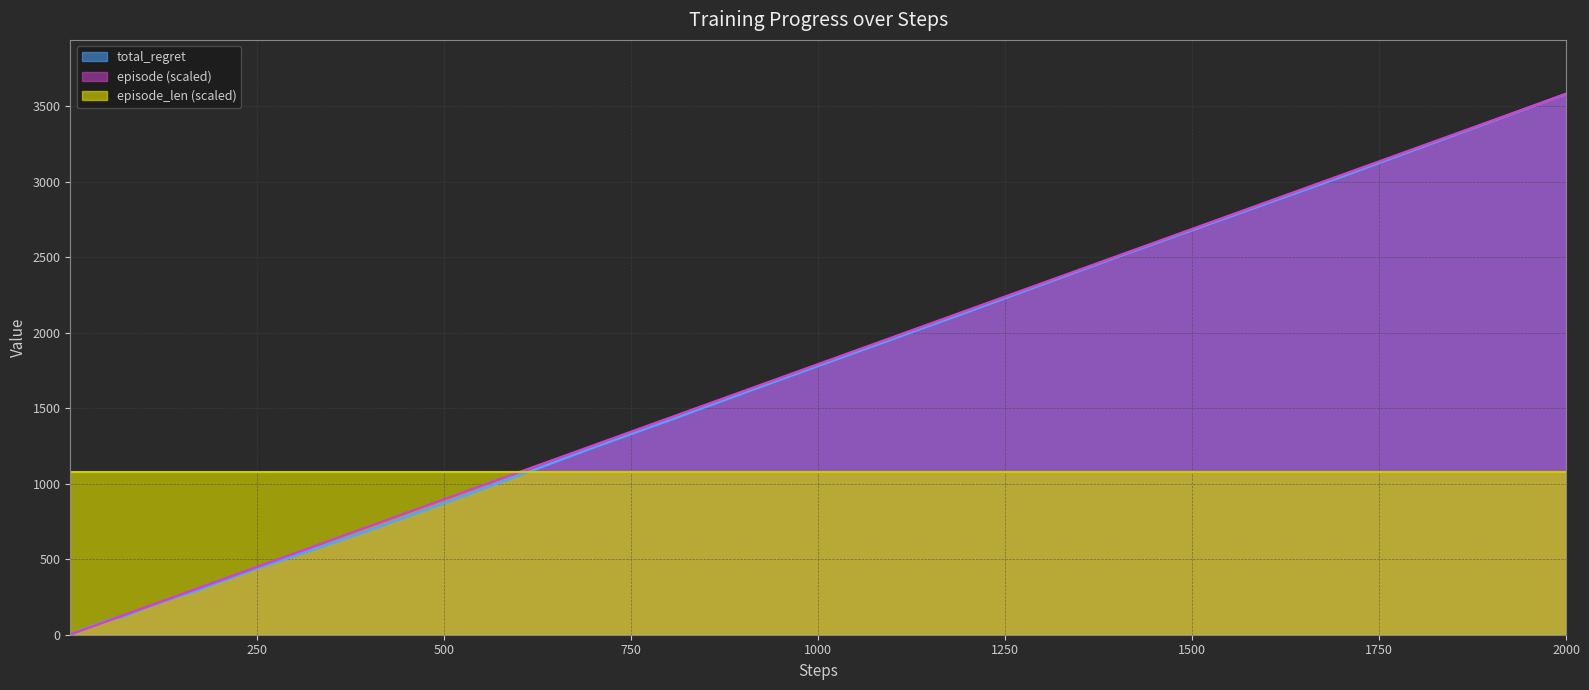

Which category has the highest value in the total_regret series?

2000